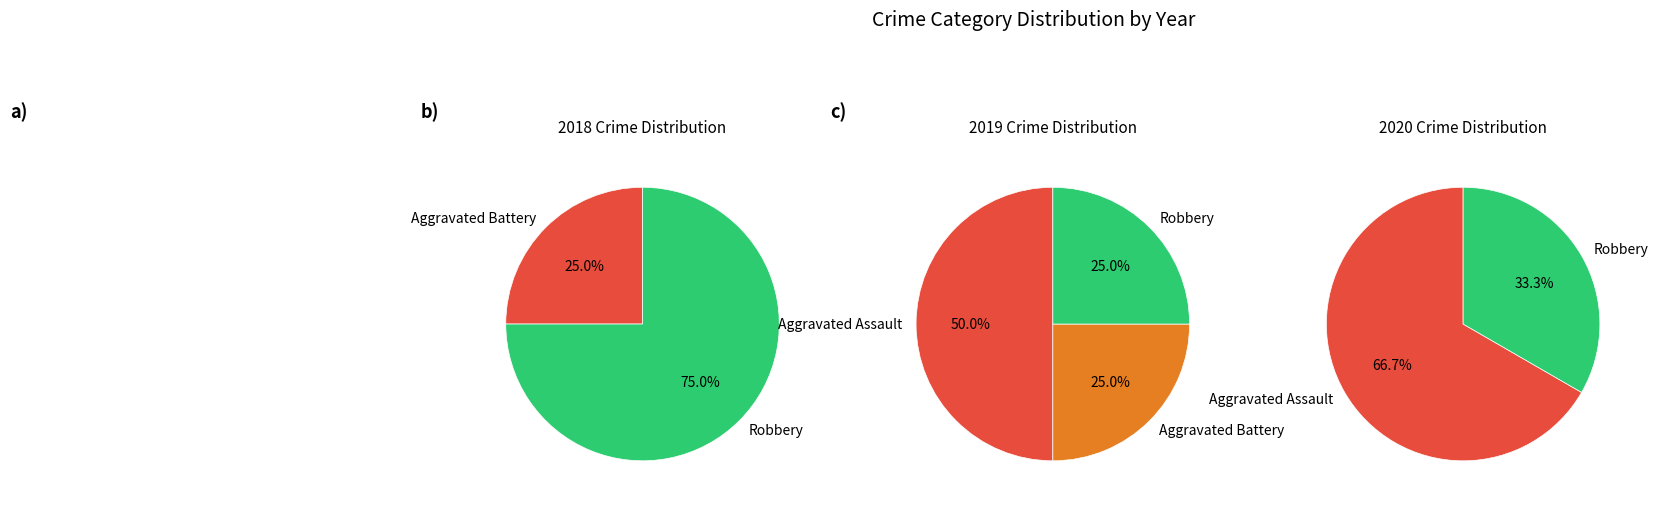

Which category has the biggest portion of the pie?

Robbery